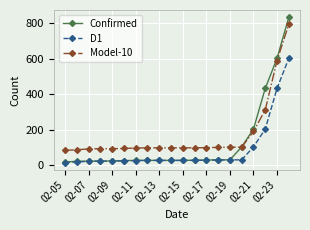

What is the value of the Confirmed point at the 12th from the left?

29.0